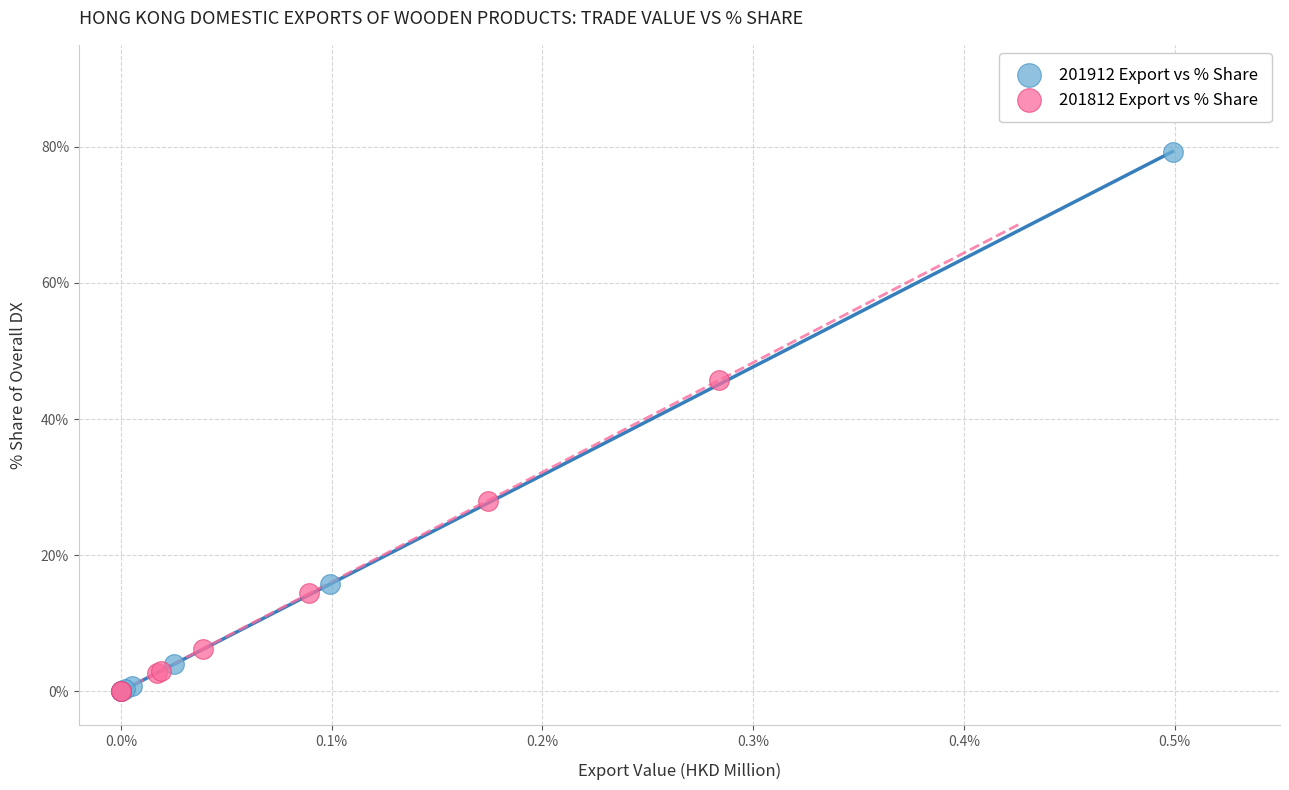

What are all the series names shown in the legend?

201912 Export vs % Share, 201812 Export vs % Share